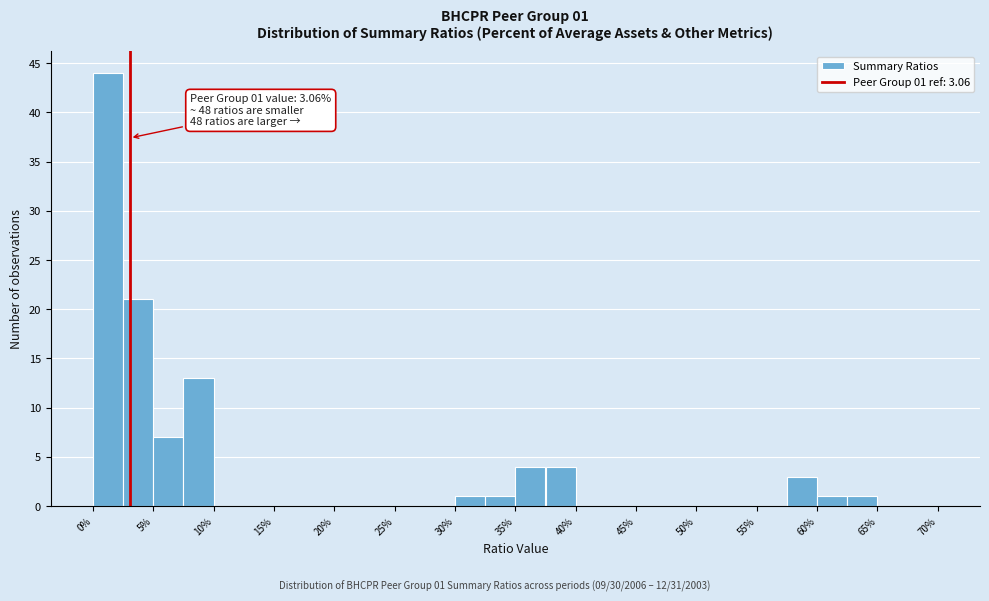

Which range on the x-axis has the tallest bar?

0.0 to 2.5